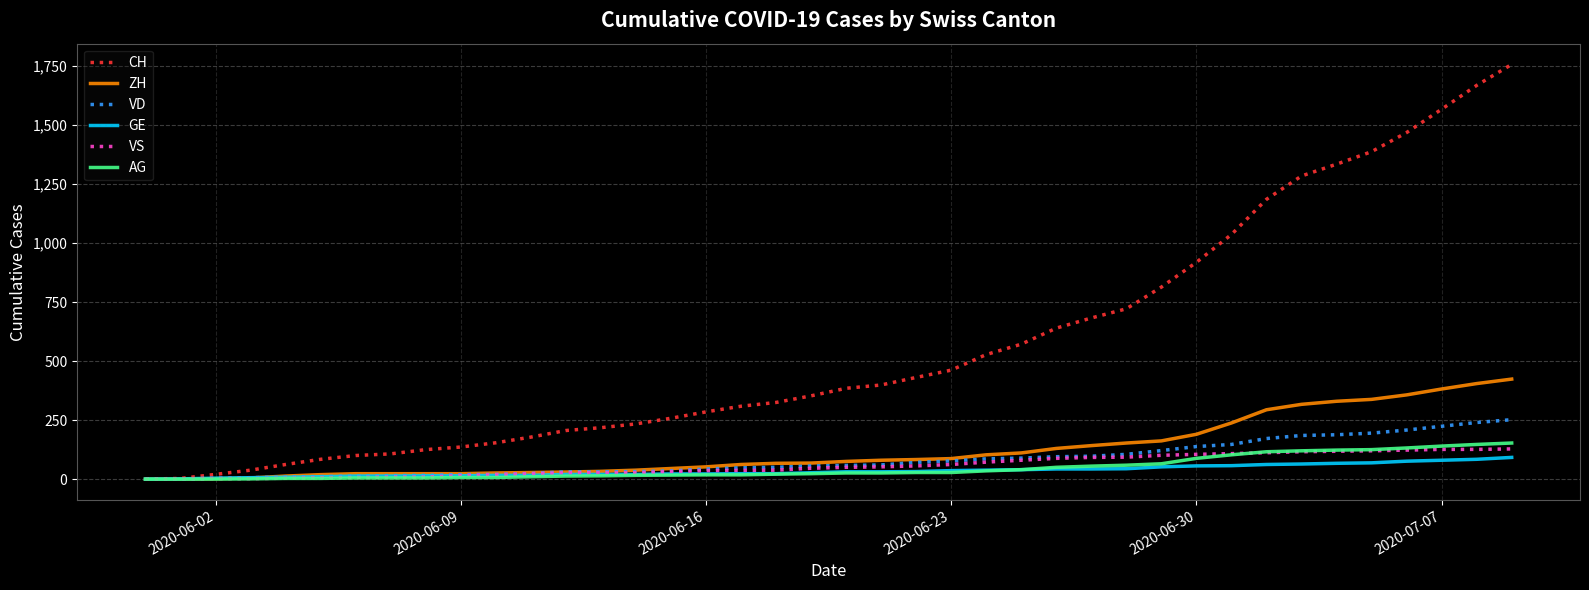

What is the maximum value for VS?

128